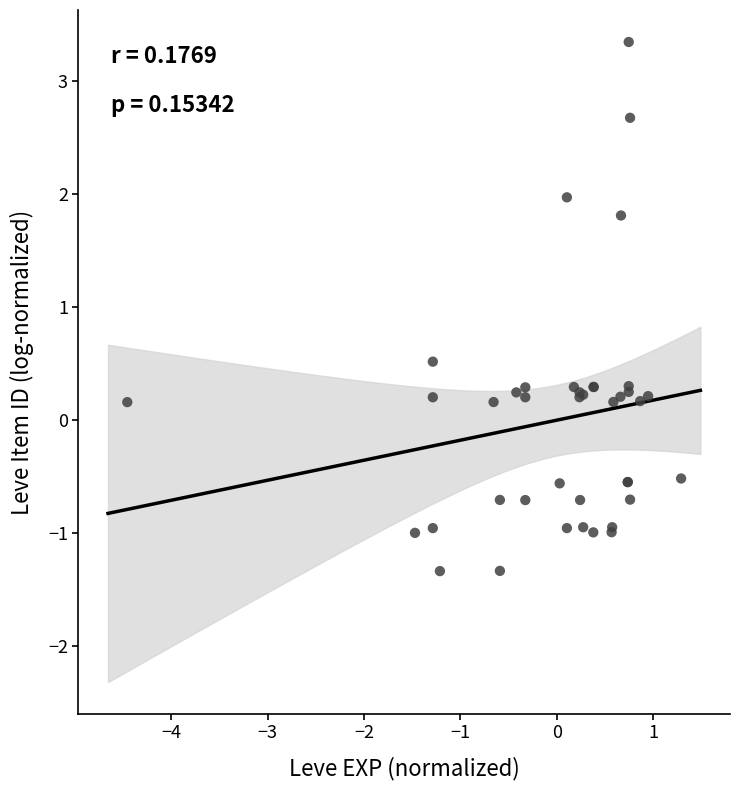

What Y value in the scatter plot is closest to 1?

0.5